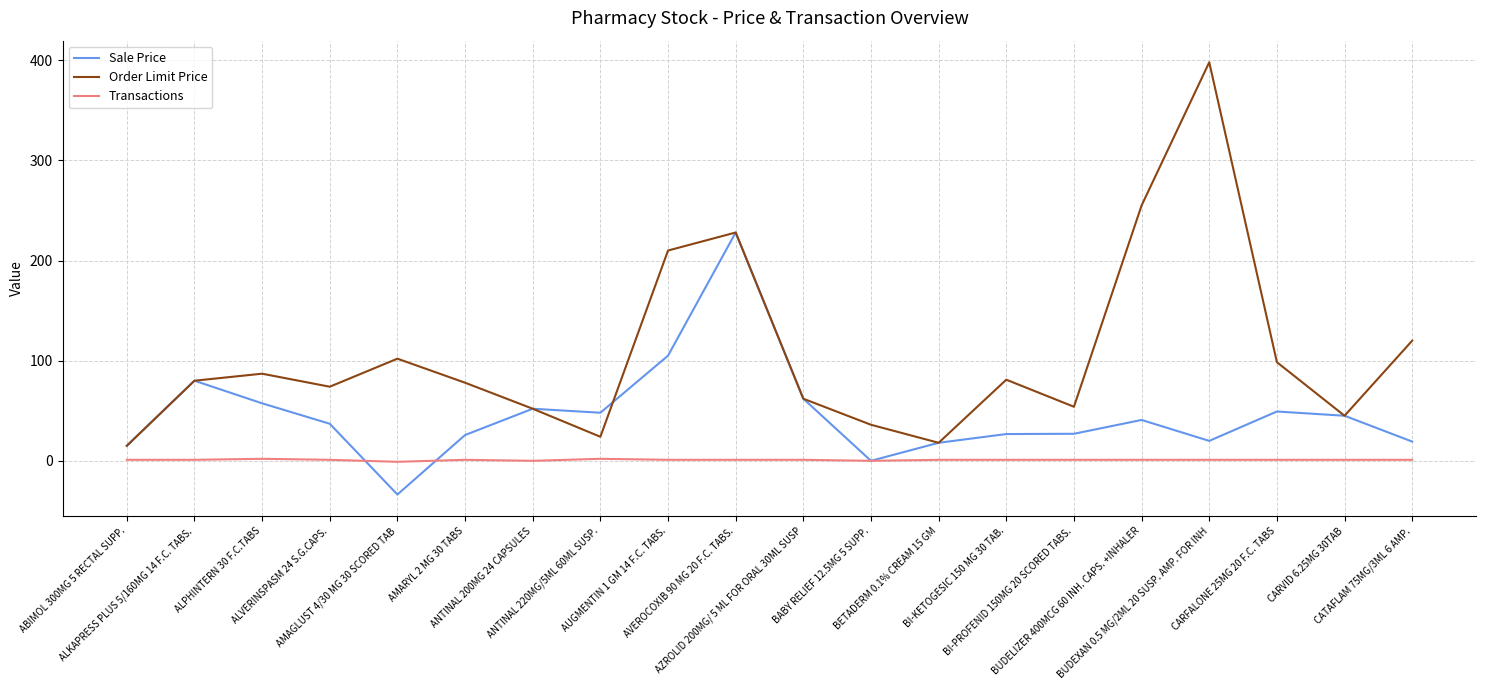

Where does the Sale Price series first go above 40?

ALKAPRESS PLUS 5/160MG 14 F.C. TABS.